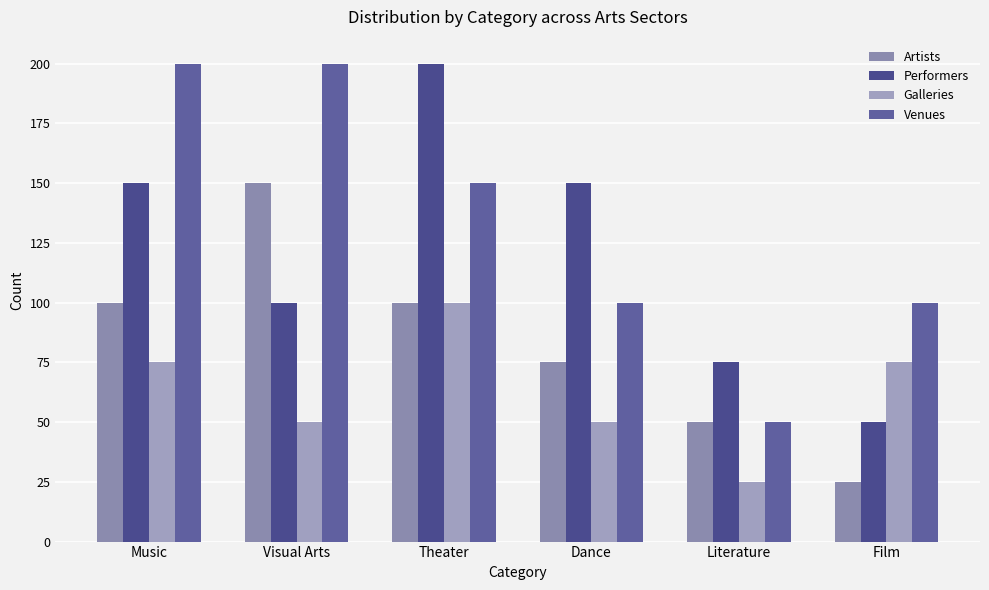

How many groups of bars are there?

6